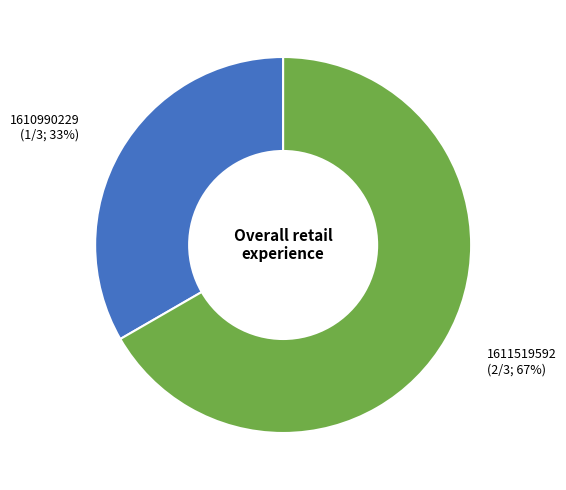

What percentage is the 1610990229 (1/3; 33%) slice, to the nearest percent?

33%